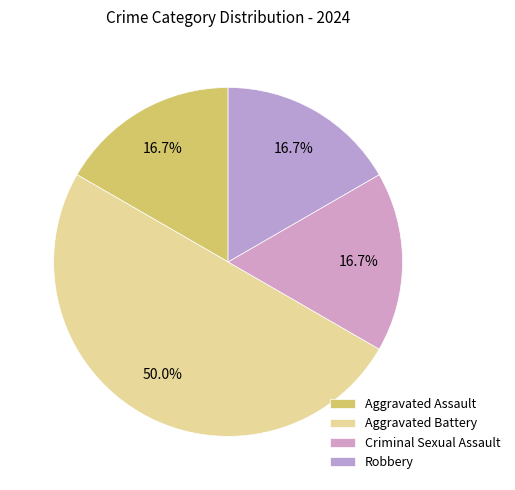

The Aggravated Battery slice represents 58% of the pie. True or false?

False